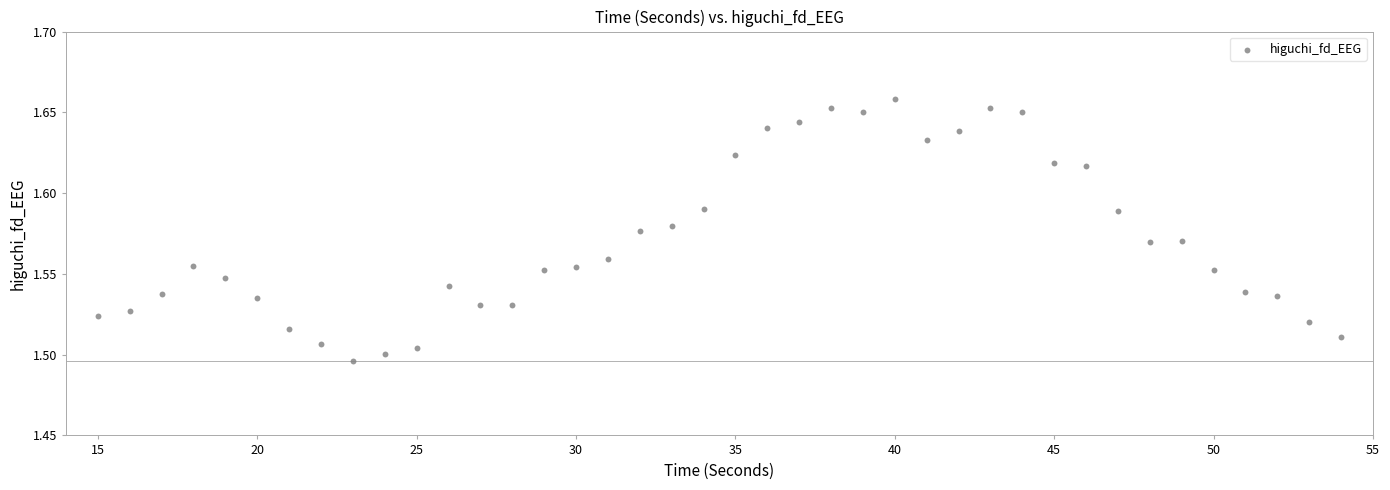

Count the number of points in this scatter plot.

40